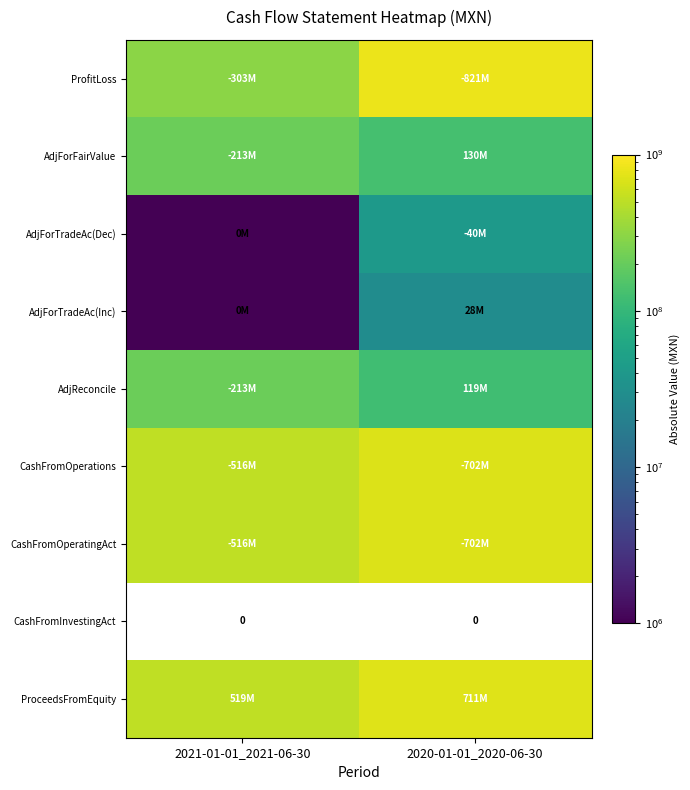

Count the ProfitLoss values in the range 303686000 to 821530000.

2